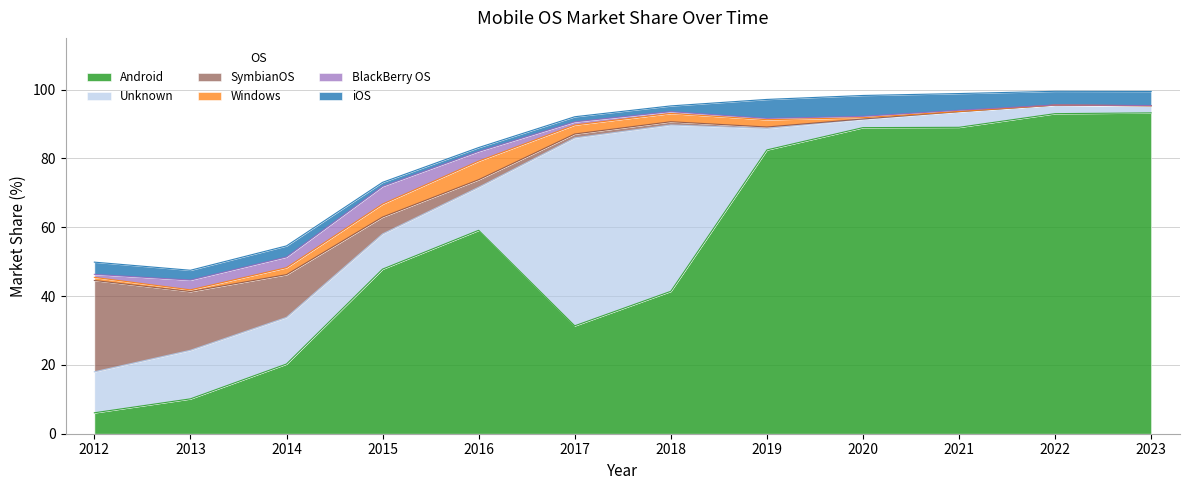

List the labels in order of iOS value, largest first.

2020, 2019, 2021, 2023, 2022, 2012, 2014, 2013, 2018, 2017, 2015, 2016